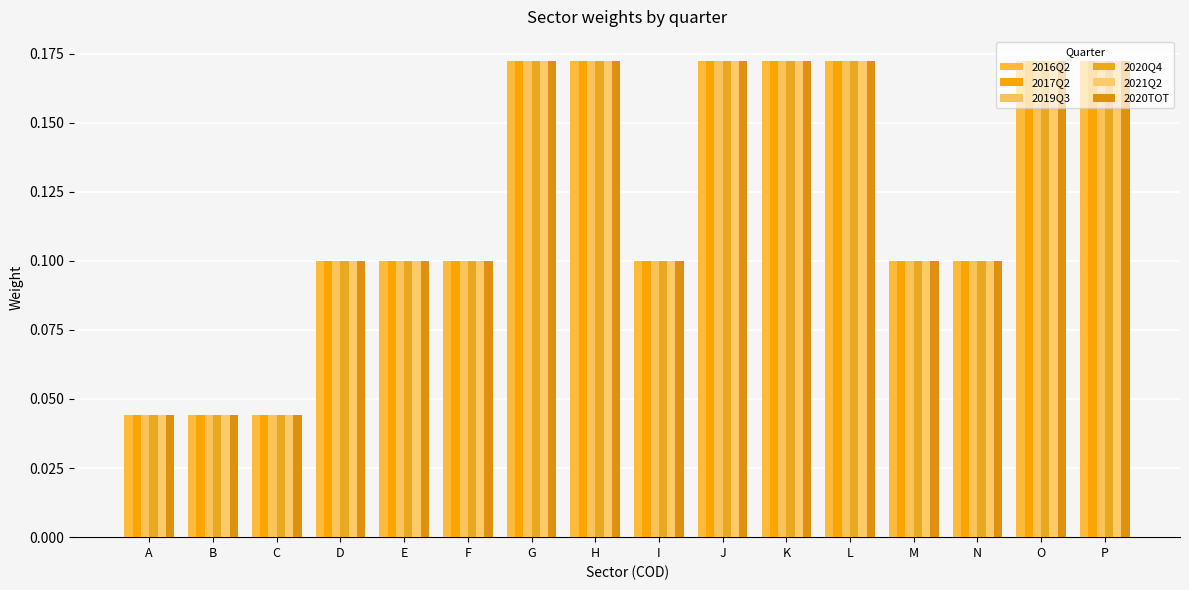

What is the difference between the second highest and minimum values in the 2019Q3 series?

0.1